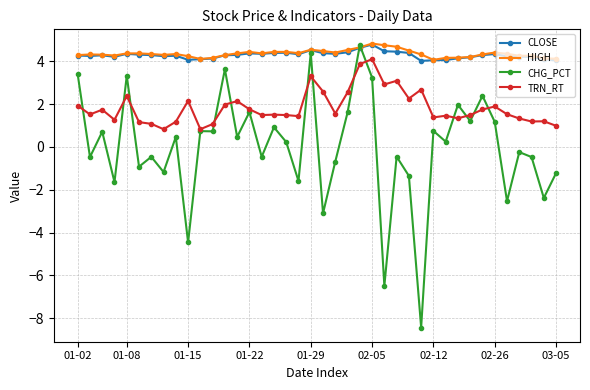

What is the greatest value displayed?

4.8